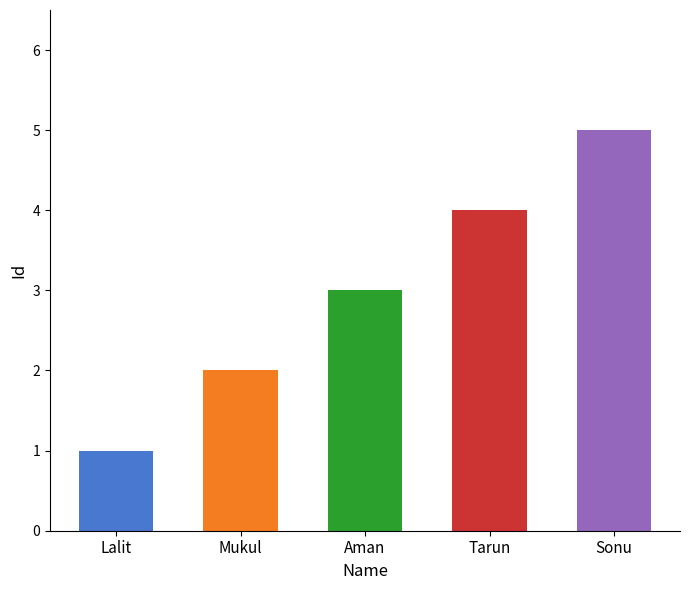

Which label corresponds to the smallest value in the chart?

Lalit